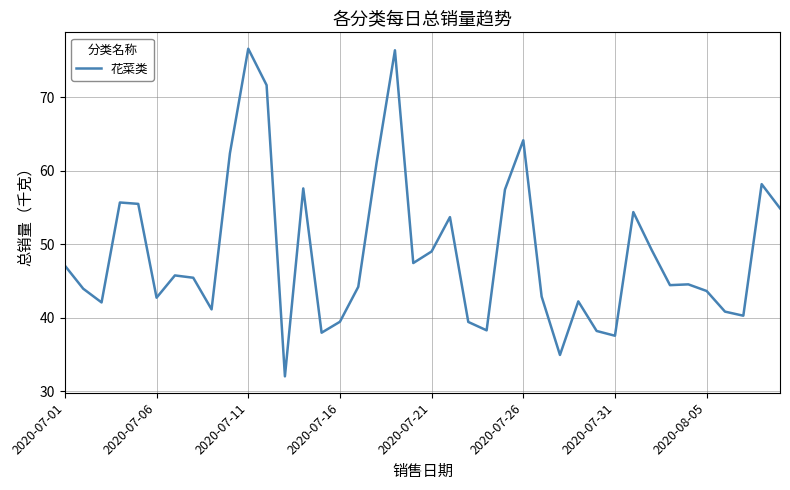

What is the difference between the maximum and minimum values?

44.5